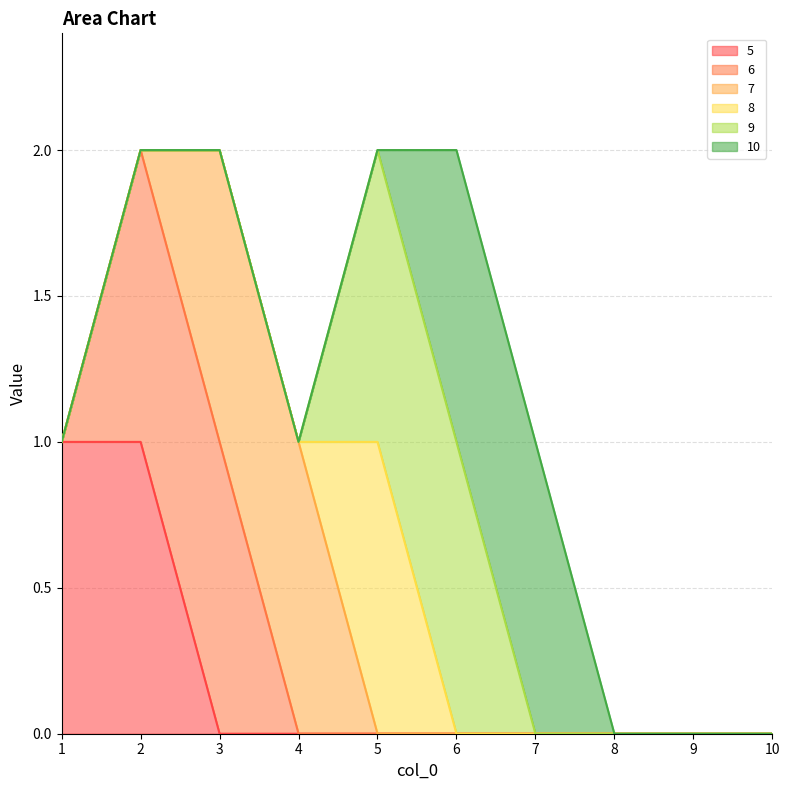

How many lines are shown in the chart?

6